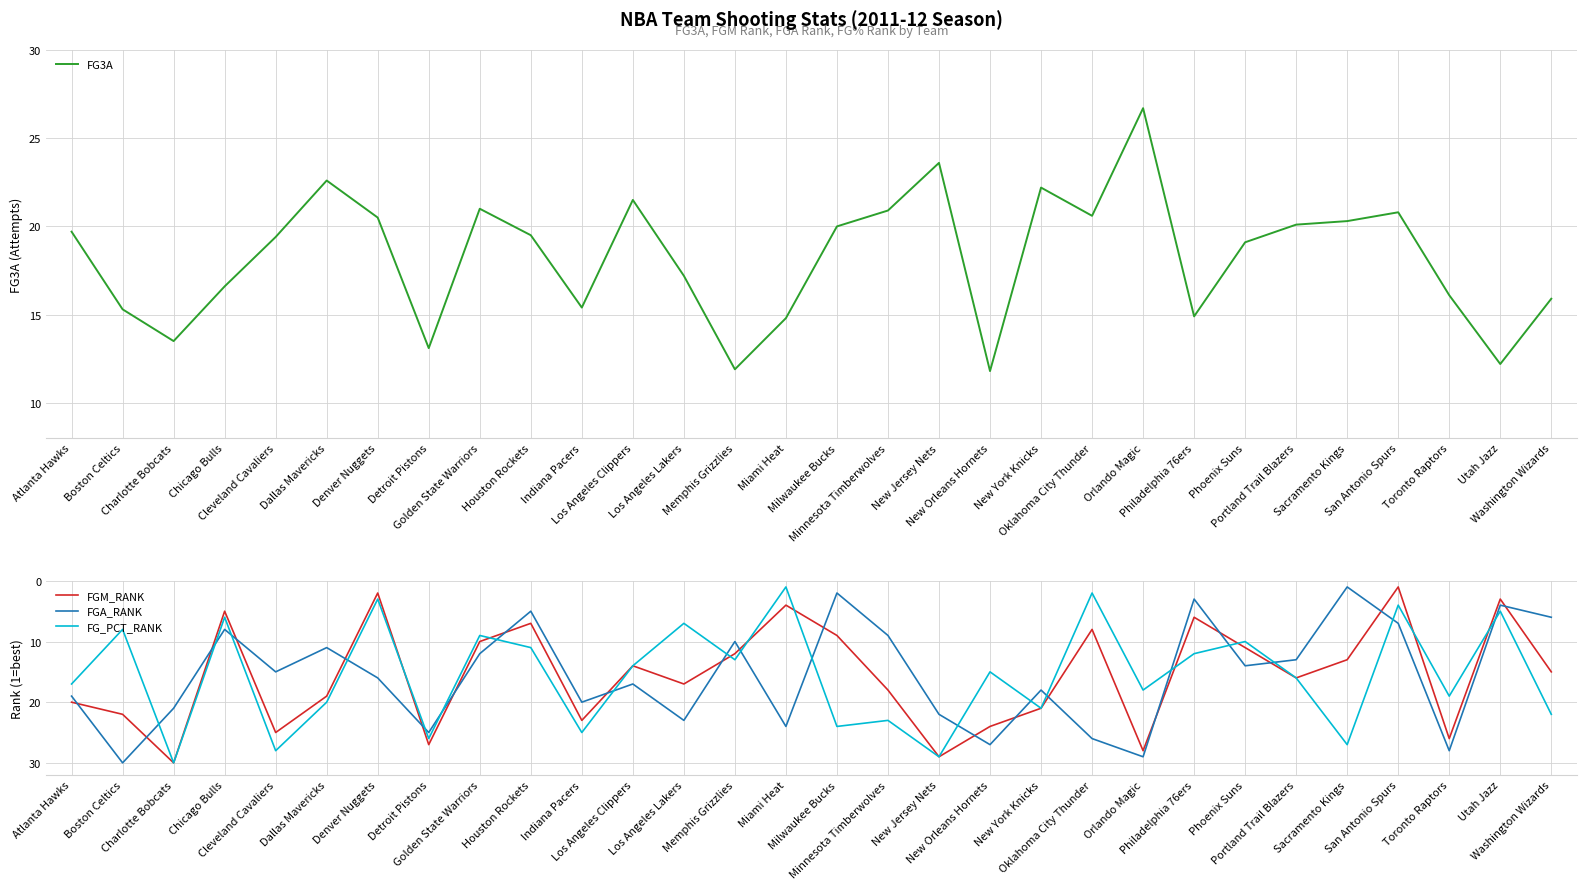

Reading right to left, list all the values displayed in this chart.

FG3A: Washington Wizards=15.9	Utah Jazz=12.2	Toronto Raptors=16.1	San Antonio Spurs=20.8	Sacramento Kings=20.3	Portland Trail Blazers=20.1	Phoenix Suns=19.1	Philadelphia 76ers=14.9	Orlando Magic=26.7	Oklahoma City Thunder=20.6	New York Knicks=22.2	New Orleans Hornets=11.8	New Jersey Nets=23.6	Minnesota Timberwolves=20.9	Milwaukee Bucks=20.0	Miami Heat=14.8	Memphis Grizzlies=11.9	Los Angeles Lakers=17.2	Los Angeles Clippers=21.5	Indiana Pacers=15.4	Houston Rockets=19.5	Golden State Warriors=21.0	Detroit Pistons=13.1	Denver Nuggets=20.5	Dallas Mavericks=22.6	Cleveland Cavaliers=19.4	Chicago Bulls=16.6	Charlotte Bobcats=13.5	Boston Celtics=15.3	Atlanta Hawks=19.7
FGM_RANK: Washington Wizards=15.0	Utah Jazz=3.0	Toronto Raptors=26.0	San Antonio Spurs=1.0	Sacramento Kings=13.0	Portland Trail Blazers=16.0	Phoenix Suns=11.0	Philadelphia 76ers=6.0	Orlando Magic=28.0	Oklahoma City Thunder=8.0	New York Knicks=21.0	New Orleans Hornets=24.0	New Jersey Nets=29.0	Minnesota Timberwolves=18.0	Milwaukee Bucks=9.0	Miami Heat=4.0	Memphis Grizzlies=12.0	Los Angeles Lakers=17.0	Los Angeles Clippers=14.0	Indiana Pacers=23.0	Houston Rockets=7.0	Golden State Warriors=10.0	Detroit Pistons=27.0	Denver Nuggets=2.0	Dallas Mavericks=19.0	Cleveland Cavaliers=25.0	Chicago Bulls=5.0	Charlotte Bobcats=30.0	Boston Celtics=22.0	Atlanta Hawks=20.0
FGA_RANK: Washington Wizards=6.0	Utah Jazz=4.0	Toronto Raptors=28.0	San Antonio Spurs=7.0	Sacramento Kings=1.0	Portland Trail Blazers=13.0	Phoenix Suns=14.0	Philadelphia 76ers=3.0	Orlando Magic=29.0	Oklahoma City Thunder=26.0	New York Knicks=18.0	New Orleans Hornets=27.0	New Jersey Nets=22.0	Minnesota Timberwolves=9.0	Milwaukee Bucks=2.0	Miami Heat=24.0	Memphis Grizzlies=10.0	Los Angeles Lakers=23.0	Los Angeles Clippers=17.0	Indiana Pacers=20.0	Houston Rockets=5.0	Golden State Warriors=12.0	Detroit Pistons=25.0	Denver Nuggets=16.0	Dallas Mavericks=11.0	Cleveland Cavaliers=15.0	Chicago Bulls=8.0	Charlotte Bobcats=21.0	Boston Celtics=30.0	Atlanta Hawks=19.0
FG_PCT_RANK: Washington Wizards=22.0	Utah Jazz=5.0	Toronto Raptors=19.0	San Antonio Spurs=4.0	Sacramento Kings=27.0	Portland Trail Blazers=16.0	Phoenix Suns=10.0	Philadelphia 76ers=12.0	Orlando Magic=18.0	Oklahoma City Thunder=2.0	New York Knicks=21.0	New Orleans Hornets=15.0	New Jersey Nets=29.0	Minnesota Timberwolves=23.0	Milwaukee Bucks=24.0	Miami Heat=1.0	Memphis Grizzlies=13.0	Los Angeles Lakers=7.0	Los Angeles Clippers=14.0	Indiana Pacers=25.0	Houston Rockets=11.0	Golden State Warriors=9.0	Detroit Pistons=26.0	Denver Nuggets=3.0	Dallas Mavericks=20.0	Cleveland Cavaliers=28.0	Chicago Bulls=6.0	Charlotte Bobcats=30.0	Boston Celtics=8.0	Atlanta Hawks=17.0